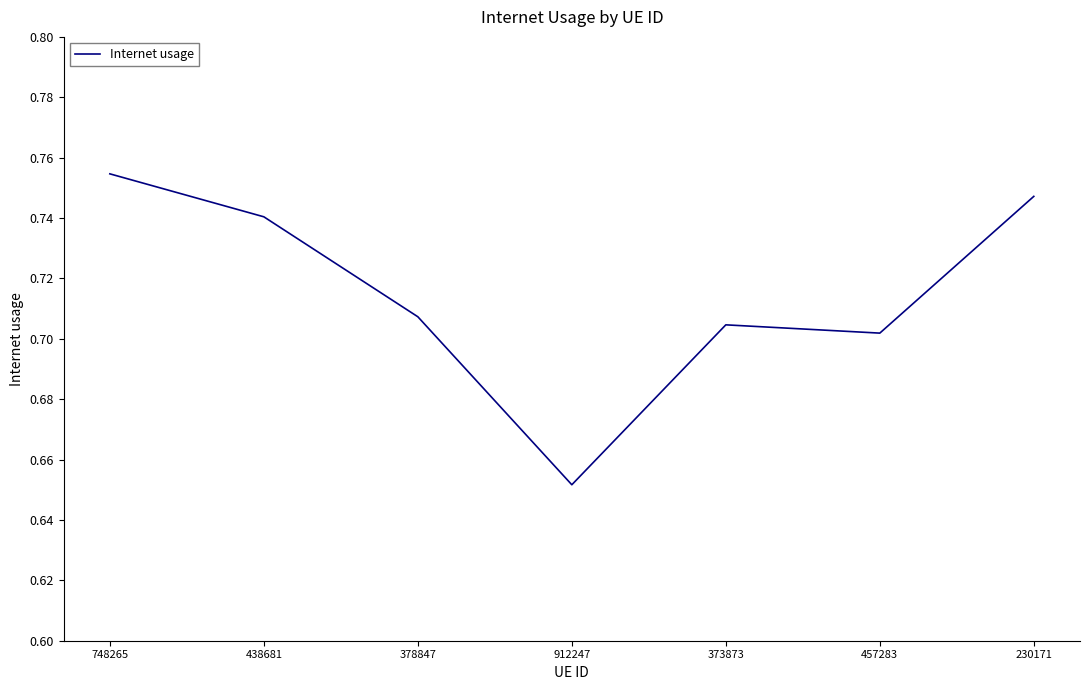

What position from the right is 373873?

3